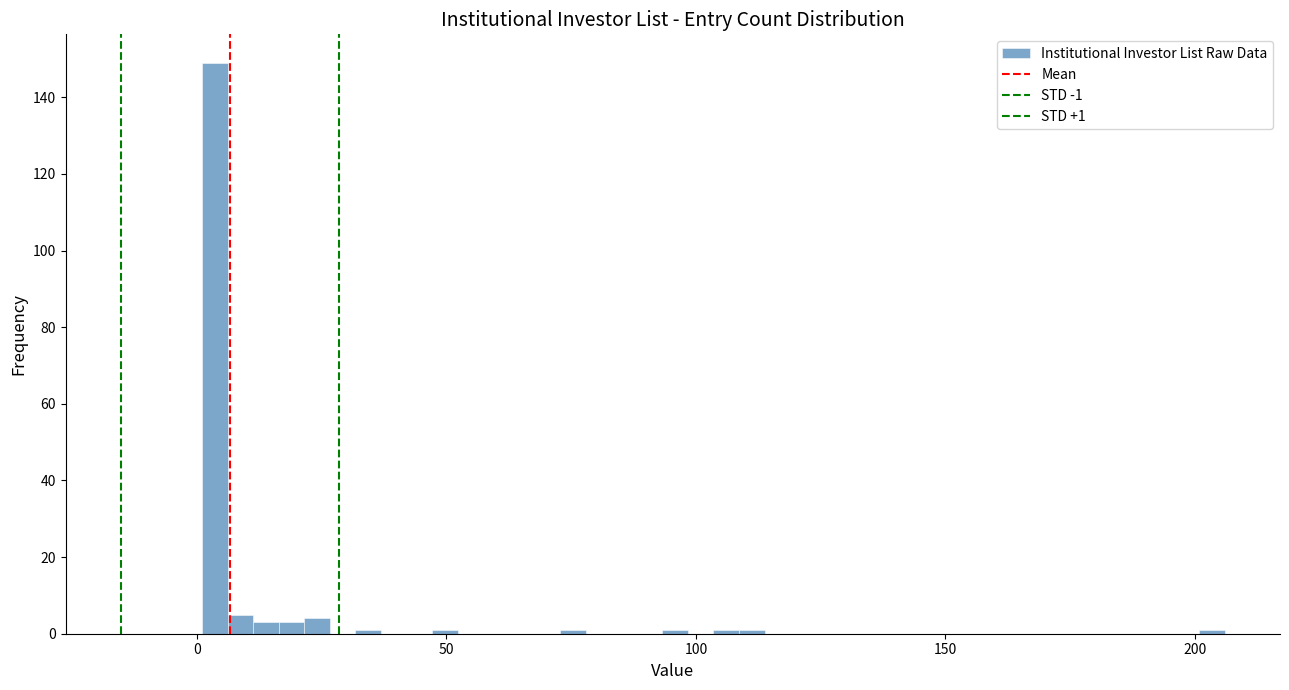

Around what value on the x-axis is the tallest bar? Give the approximate position of its centre, as read against the axis.

5